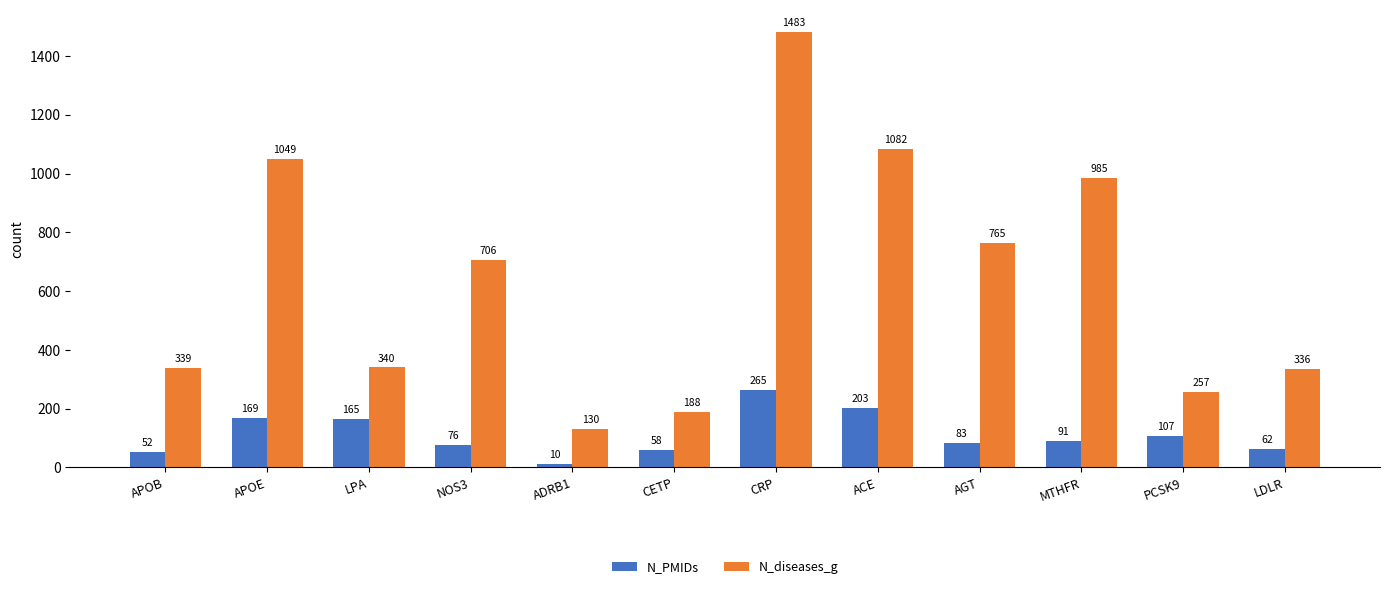

Is it true that N_diseases_g equals 985 at MTHFR?

True